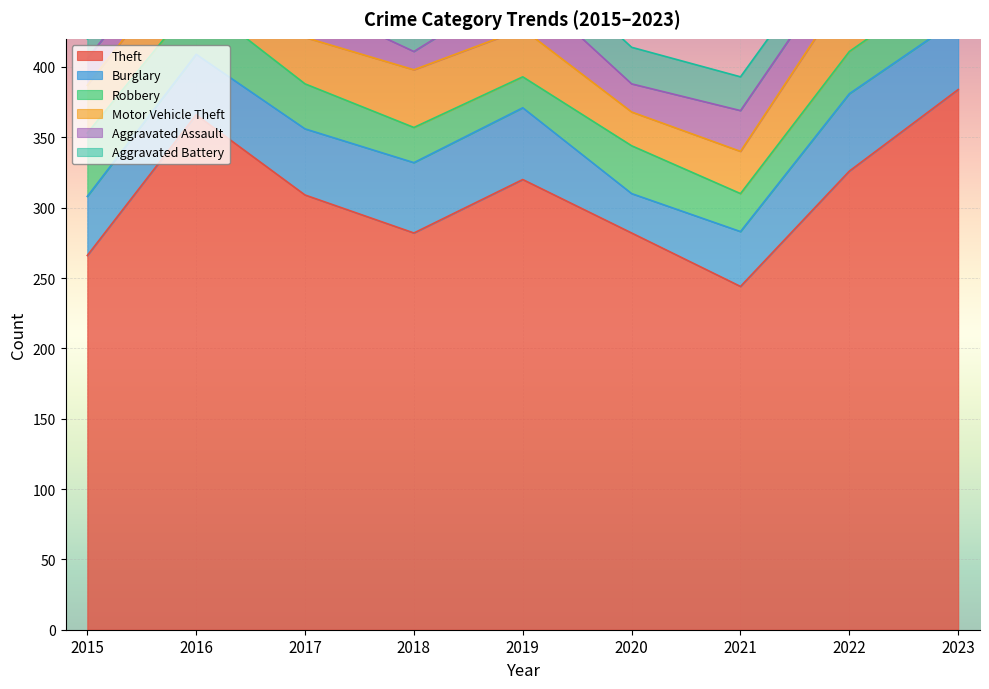

Where is the first local minimum for Theft?

2018